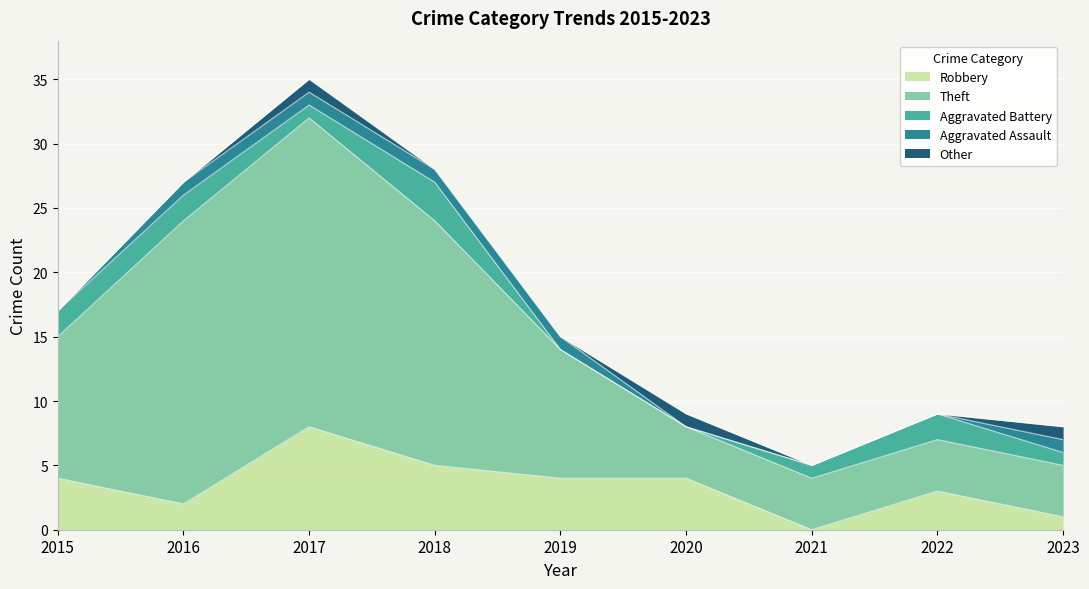

Rank the series at 2019 from highest to lowest value.

Theft, Robbery, Aggravated Assault, Aggravated Battery, Other